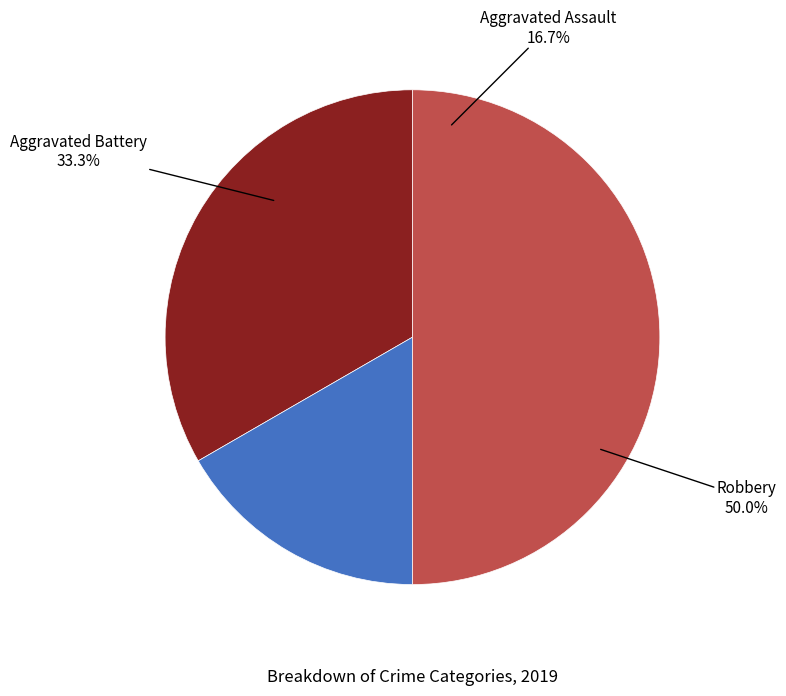

Is there any slice that represents more than half of the pie?

No